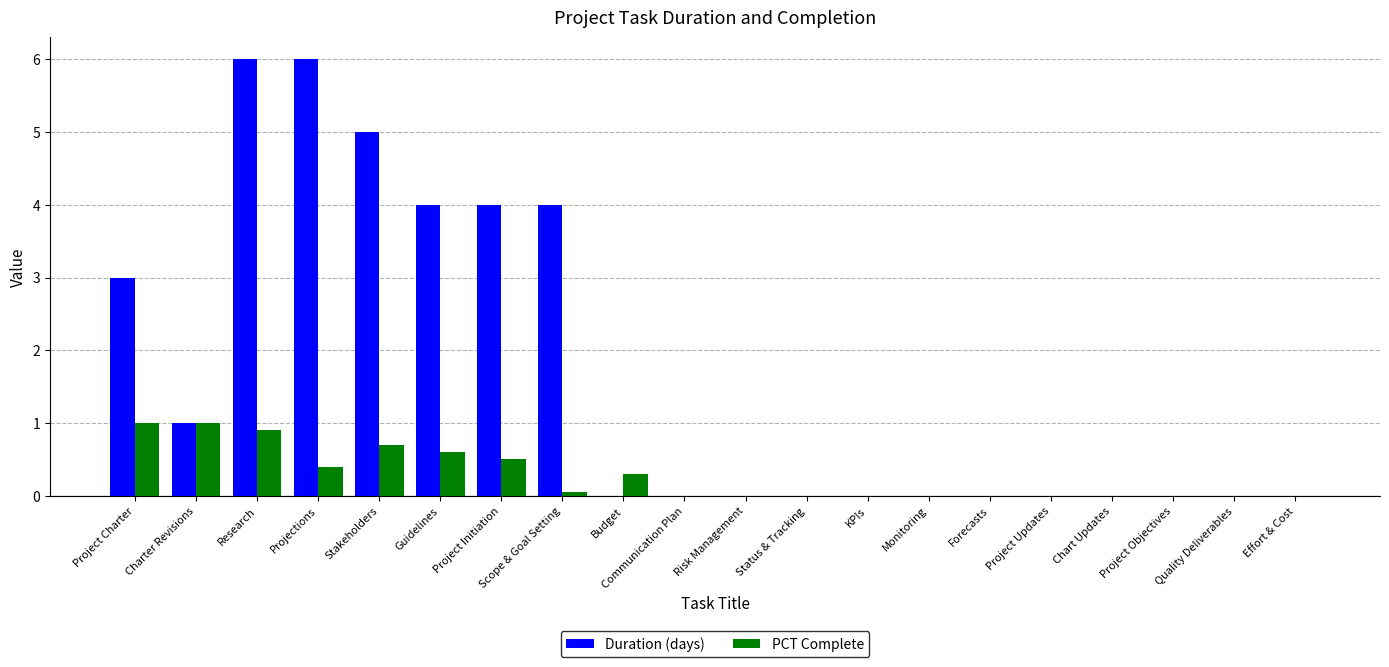

What is the sum of all PCT Complete values?

5.5